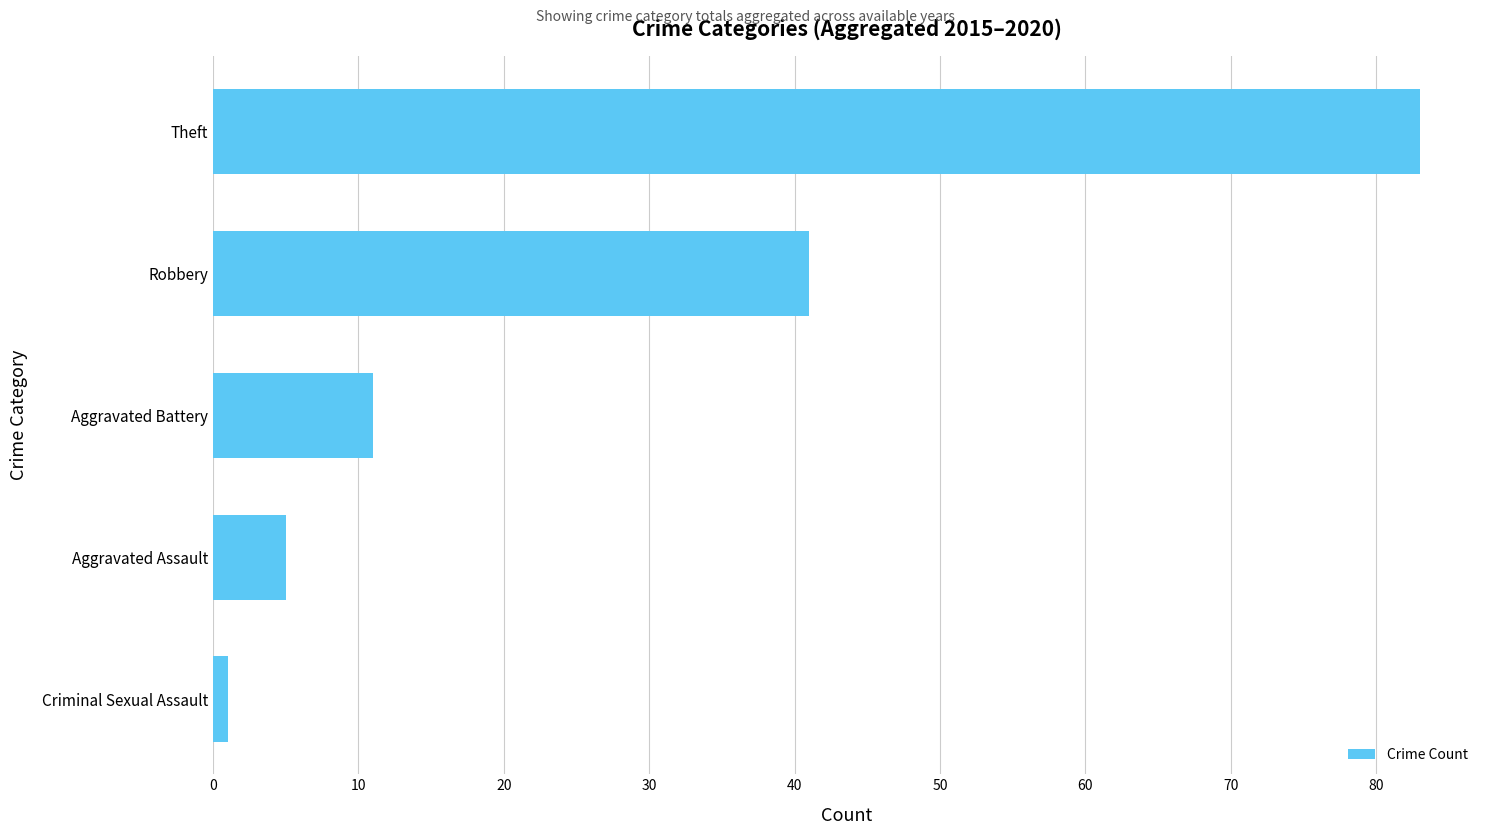

What is the average value?

28